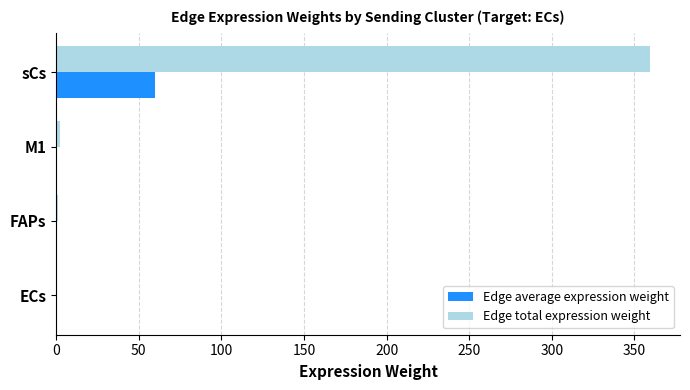

At which category does the chart reach its peak across all series?

sCs